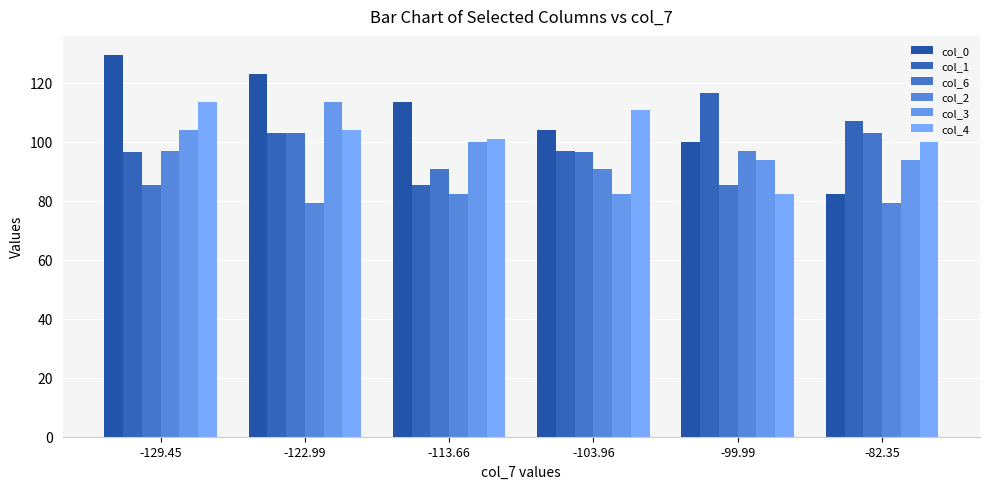

How many distinct data groups are displayed?

6